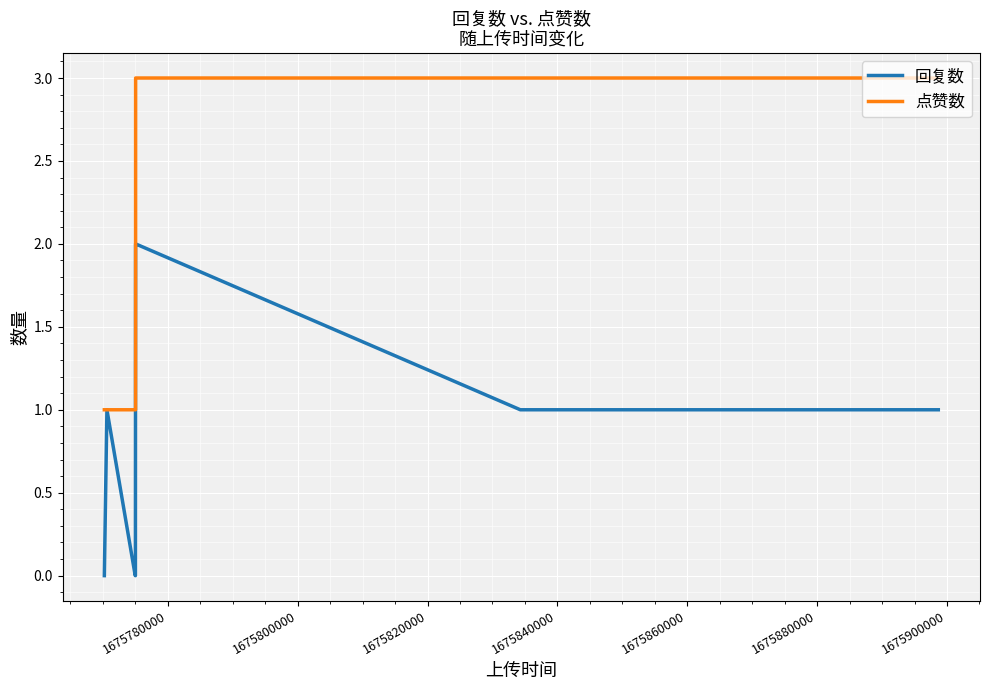

What is the highest value of the 点赞数 series?

3